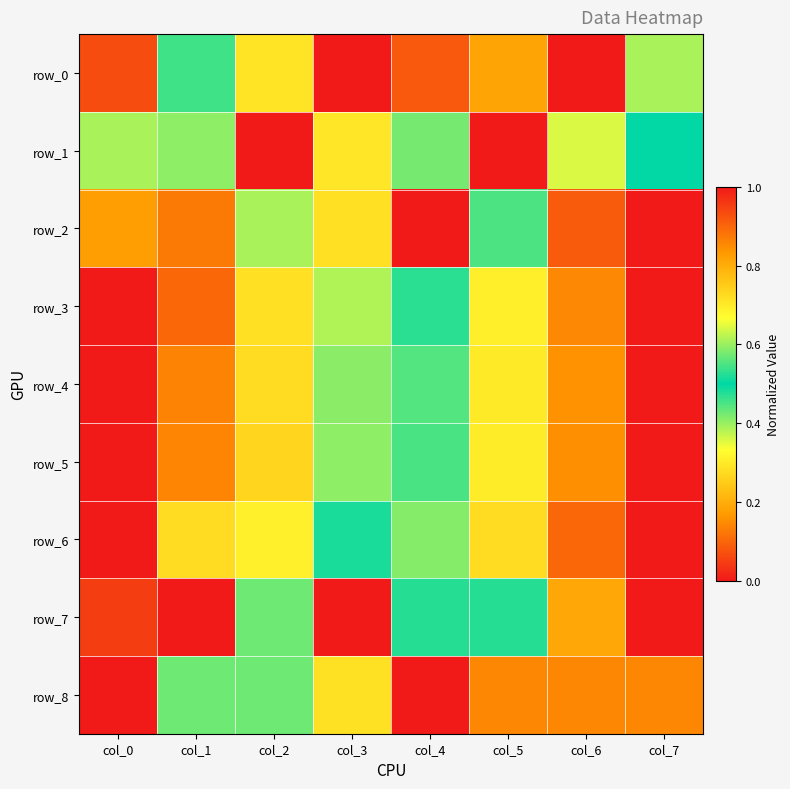

What is the total value across all series at col_4?

4.1